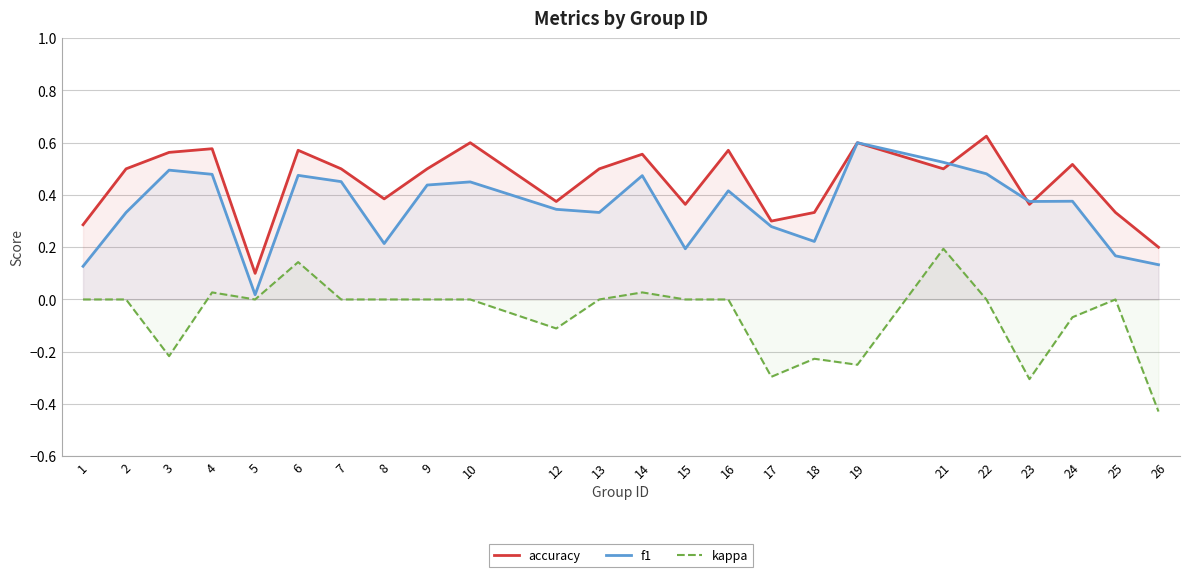

Reading left to right, list all the values displayed in this chart.

accuracy: 1=0.3	2=0.5	3=0.6	4=0.6	5=0.1	6=0.6	7=0.5	8=0.4	9=0.5	10=0.6	12=0.4	13=0.5	14=0.6	15=0.4	16=0.6	17=0.3	18=0.3	19=0.6	21=0.5	22=0.6	23=0.4	24=0.5	25=0.3	26=0.2
f1: 1=0.1	2=0.3	3=0.5	4=0.5	5=0.0	6=0.5	7=0.5	8=0.2	9=0.4	10=0.5	12=0.3	13=0.3	14=0.5	15=0.2	16=0.4	17=0.3	18=0.2	19=0.6	21=0.5	22=0.5	23=0.4	24=0.4	25=0.2	26=0.1
kappa: 1=0.0	2=0.0	3=-0.2	4=0.0	5=0.0	6=0.1	7=0.0	8=0.0	9=0.0	10=0.0	12=-0.1	13=0.0	14=0.0	15=0.0	16=0.0	17=-0.3	18=-0.2	19=-0.2	21=0.2	22=0.0	23=-0.3	24=-0.1	25=0.0	26=-0.4